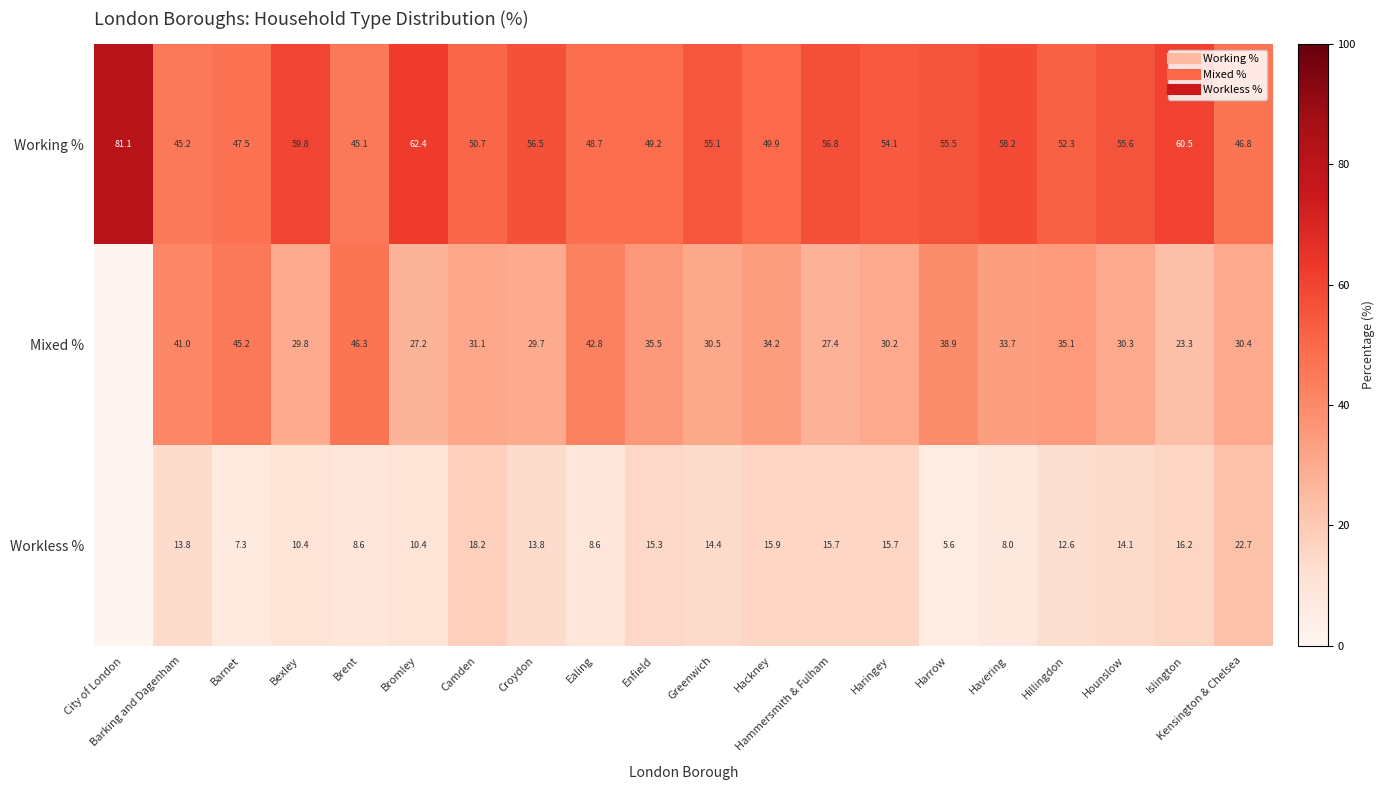

Which category has the highest value in the Working % series?

City of London